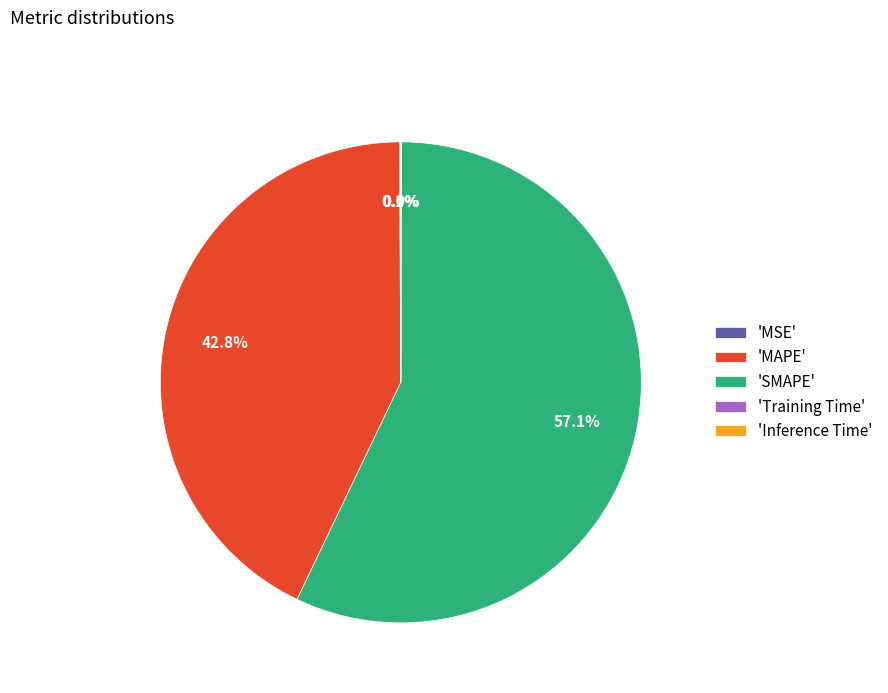

Which category accounts for the majority?

'SMAPE'